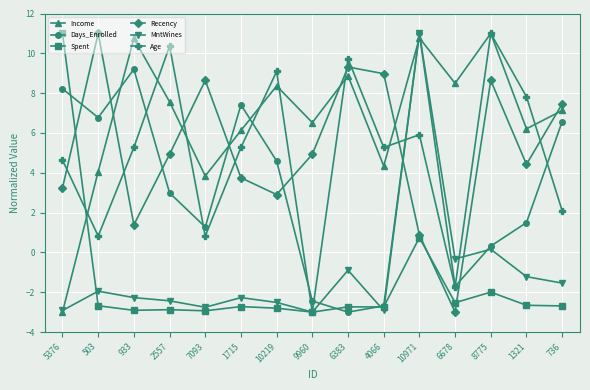

After their last crossing, which series has the higher values: Recency or Age?

Recency